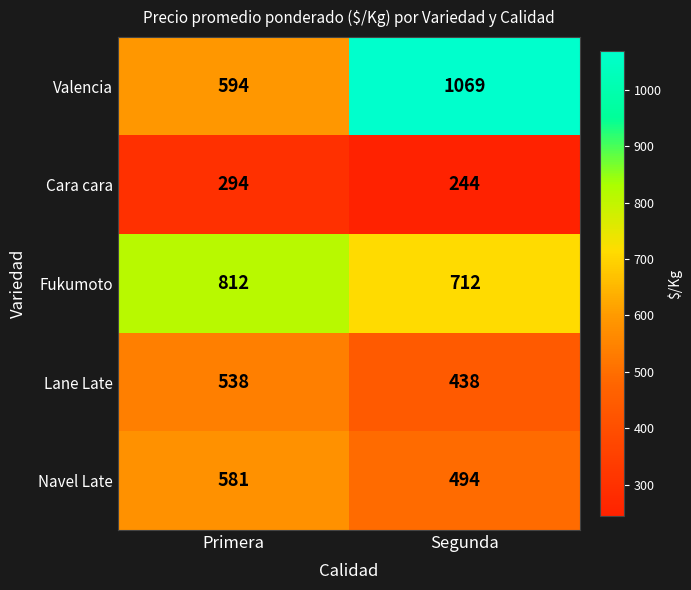

Reading right to left, extract all data points from this chart.

Valencia: 1069	594
Cara cara: 244	294
Fukumoto: 712	812
Lane Late: 438	538
Navel Late: 494	581